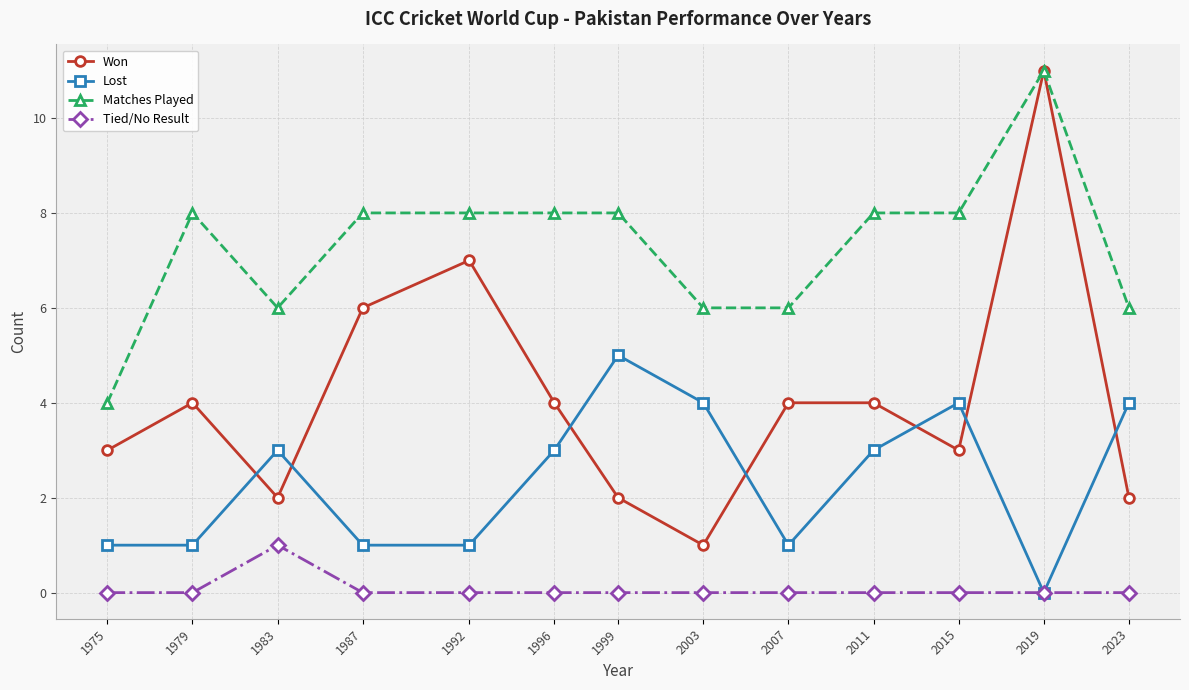

At which label does Won reach its peak?

2019